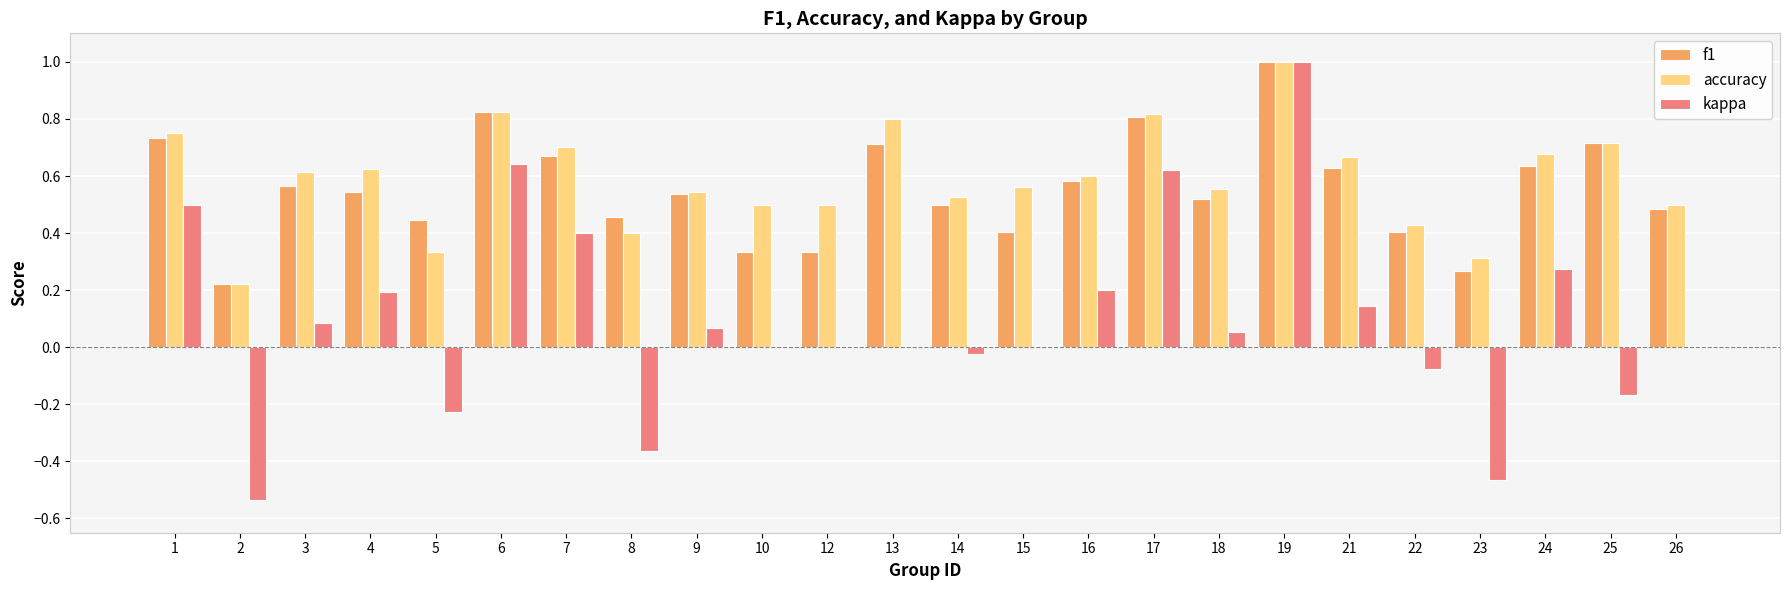

Which category has the highest value in the kappa series?

19